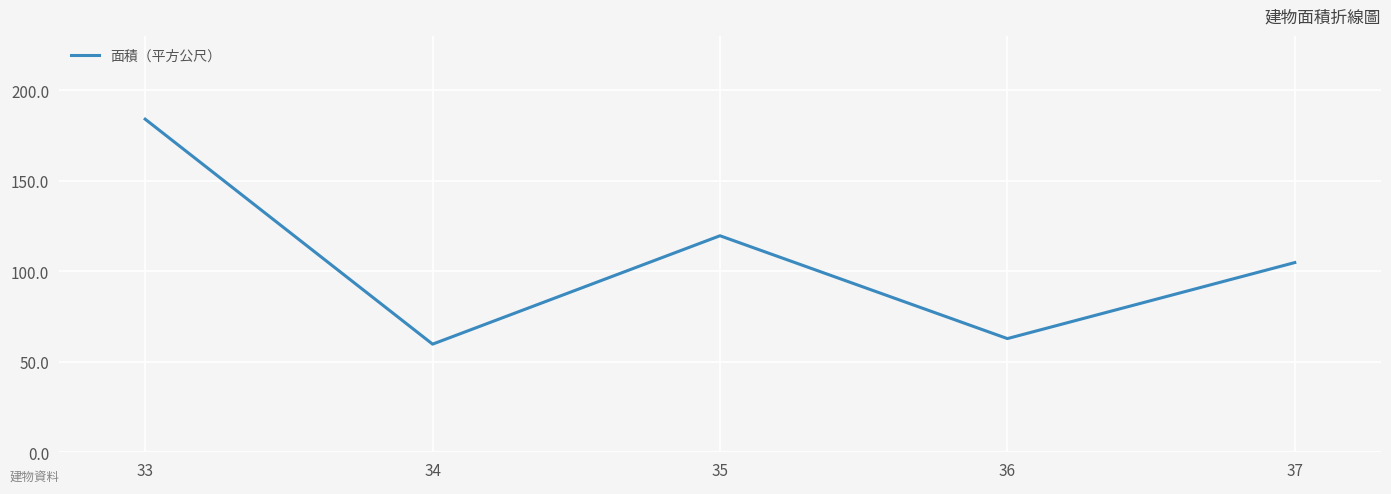

What is the greatest value displayed?

184.0